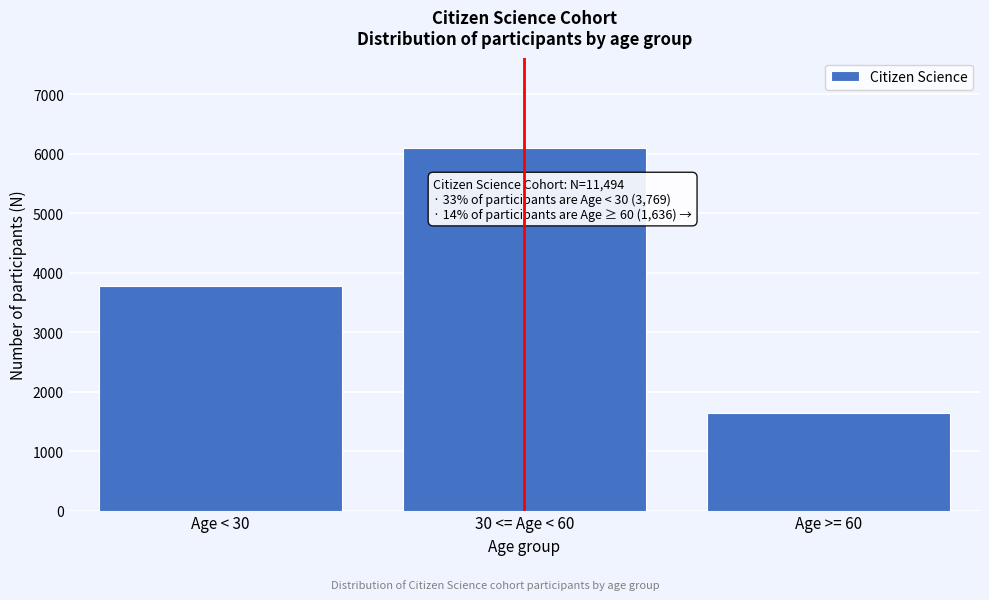

Reading left to right, transcribe all the data shown in this chart.

3769	6089	1636